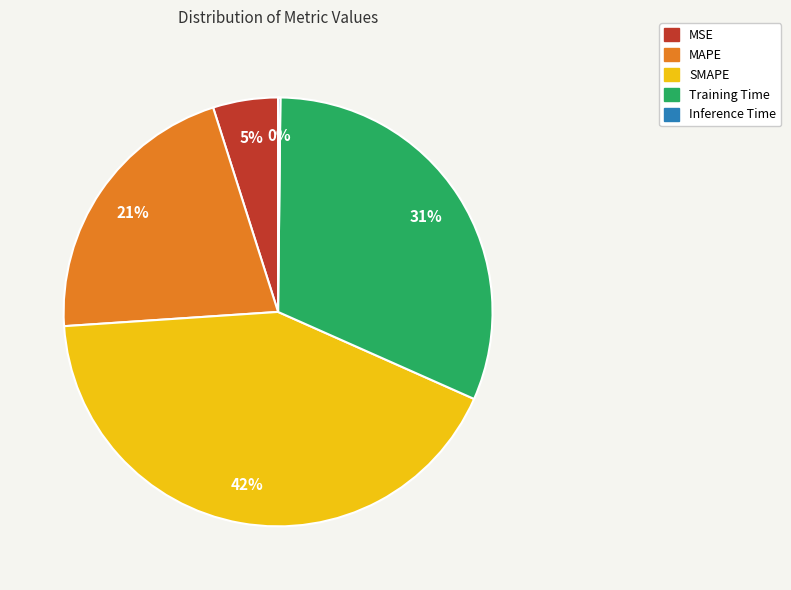

Does Training Time account for over 50% of the chart?

No